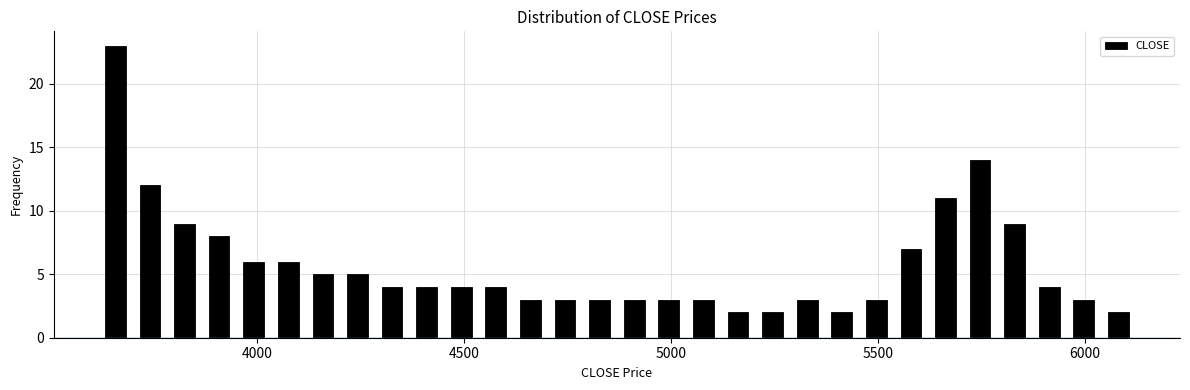

Read against the x-axis, roughly where is the centre of the tallest bar?

3650